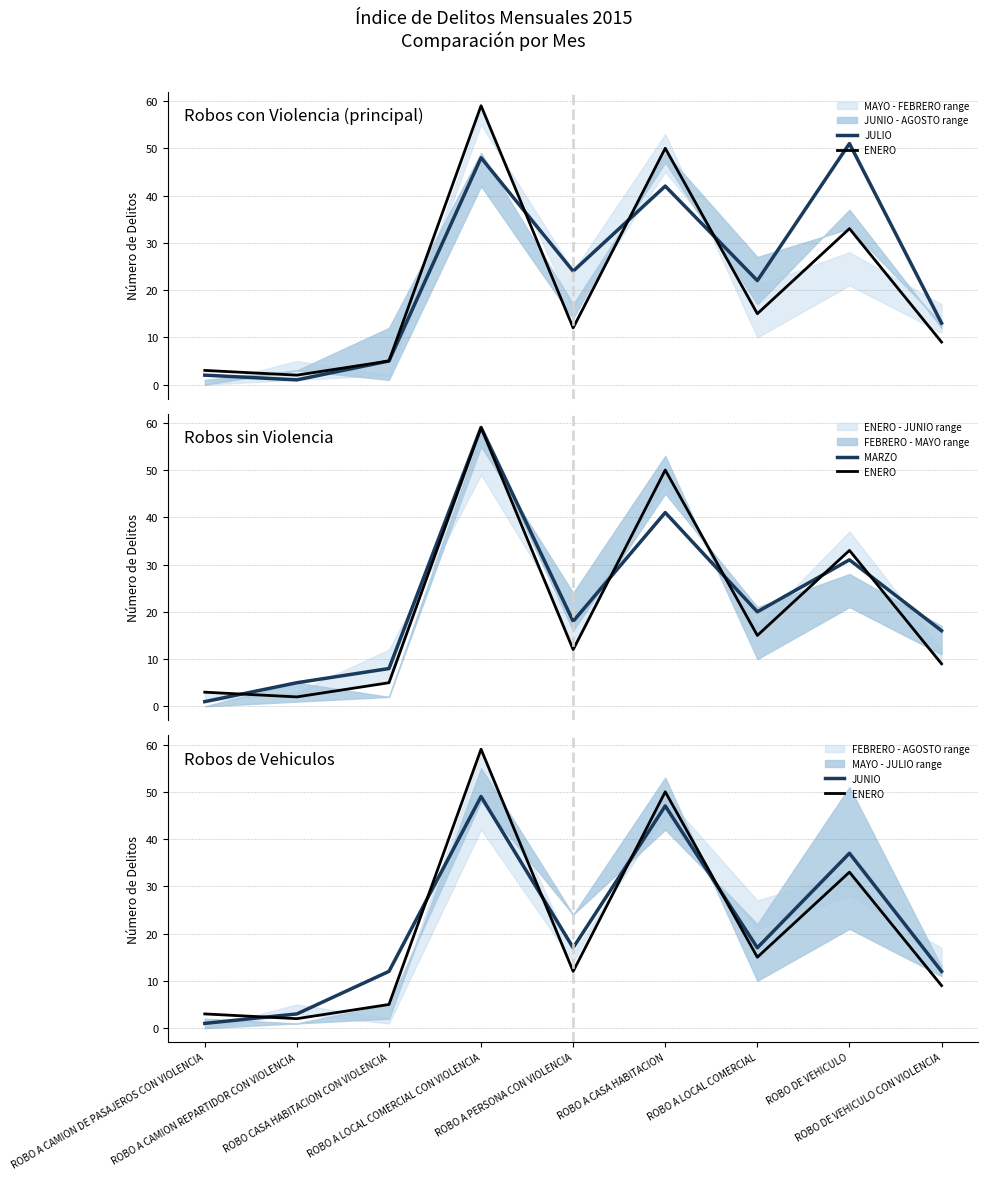

Is it true that ENERO equals 12 at ROBO A PERSONA CON VIOLENCIA?

True